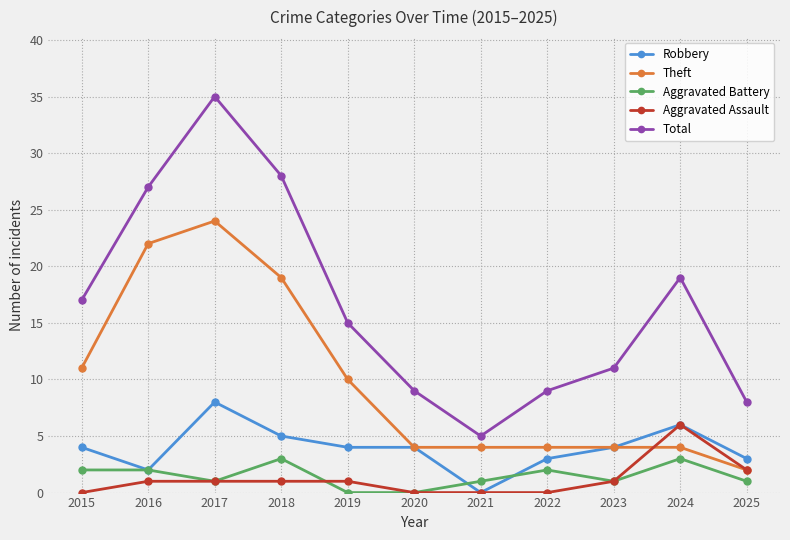

True or false: Theft has a value of 33 at 2016.

False